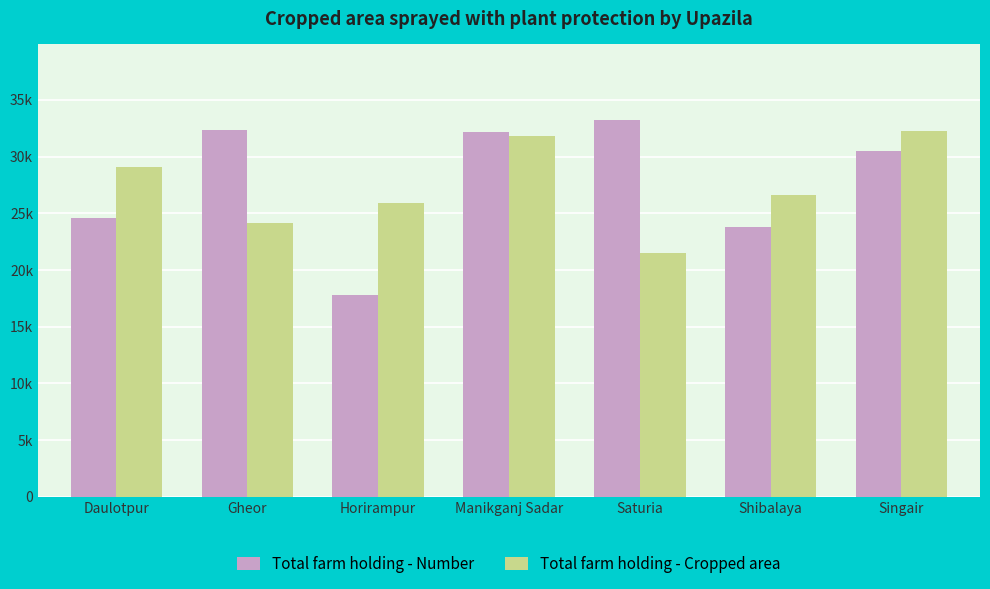

Reading left to right, extract all data points from this chart.

Total farm holding - Number: Daulotpur=24623	Gheor=32379	Horirampur=17806	Manikganj Sadar=32142	Saturia=33242	Shibalaya=23757	Singair=30533
Total farm holding - Cropped area: Daulotpur=29112	Gheor=24132	Horirampur=25892	Manikganj Sadar=31824	Saturia=21537	Shibalaya=26641	Singair=32269